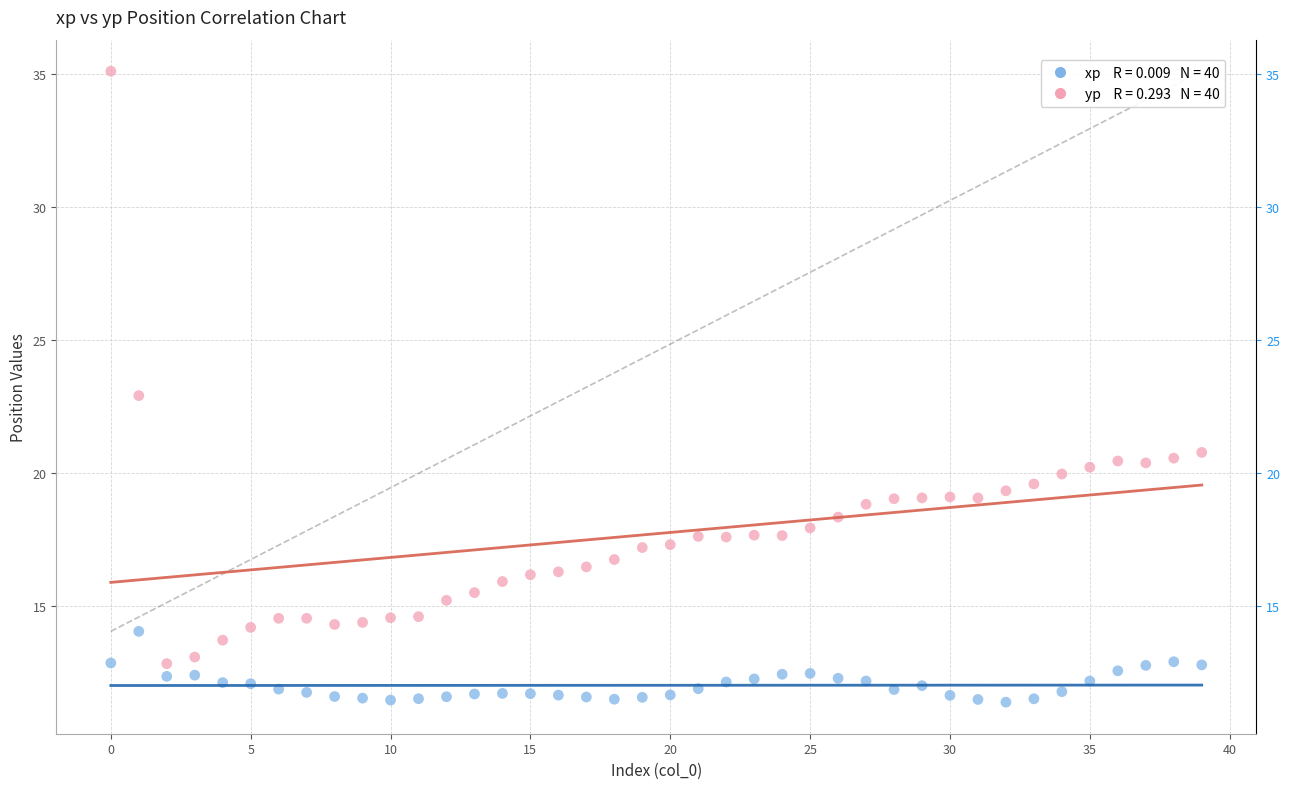

Across all data points, what is the range of Y values (max minus min)?

23.7